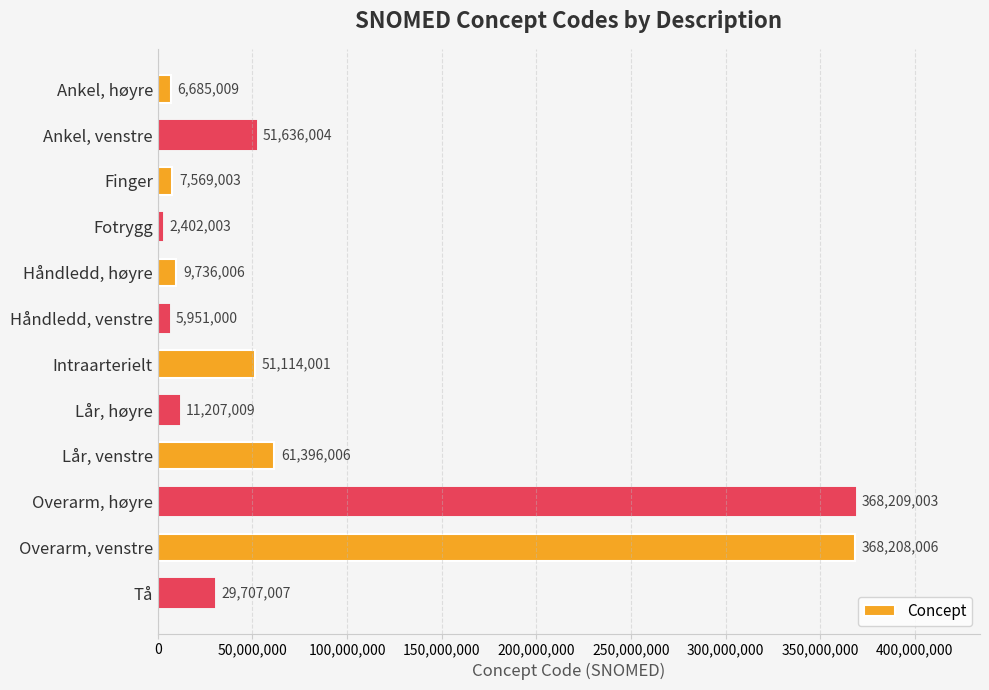

Reading top to bottom, extract all data points from this chart.

6685009	51636004	7569003	2402003	9736006	5951000	51114001	11207009	61396006	368209003	368208006	29707007